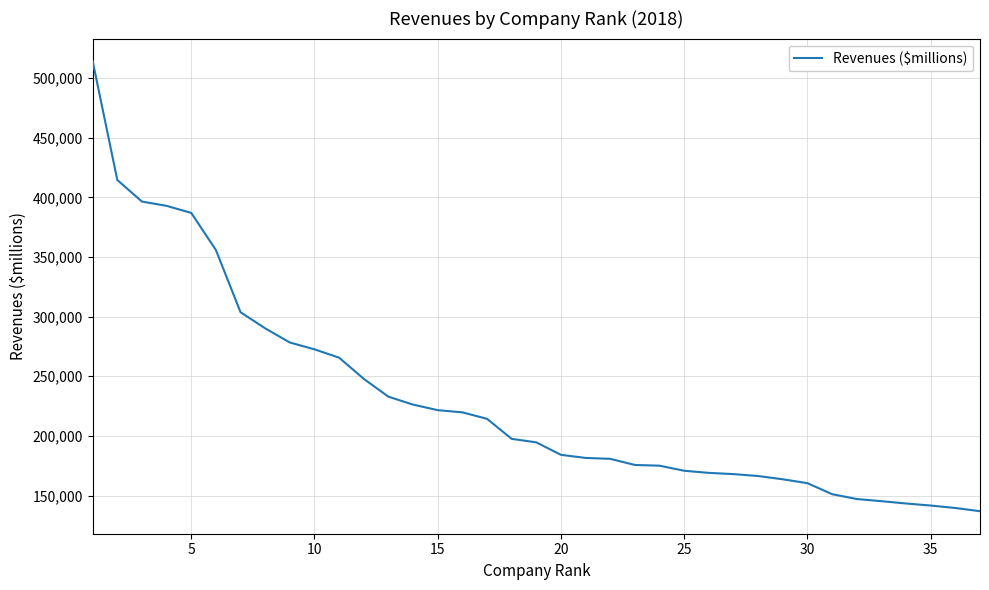

What is the difference between the maximum and minimum values?

377586.0